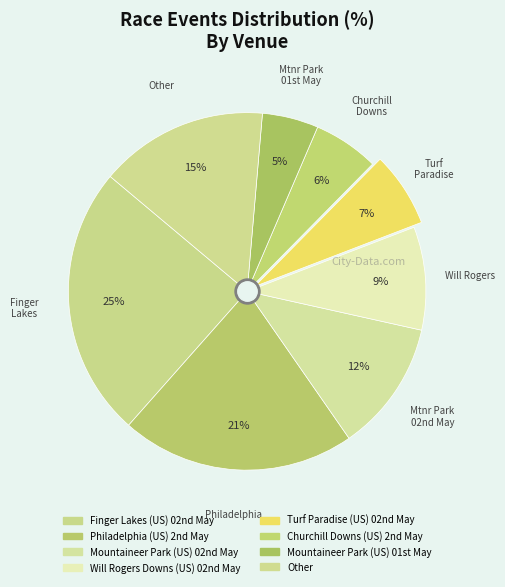

Count the number of slices in the pie.

8